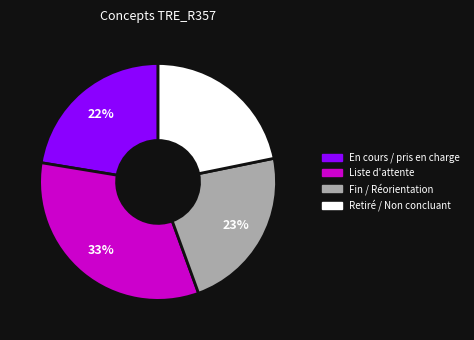

Is there a majority slice in this chart?

No